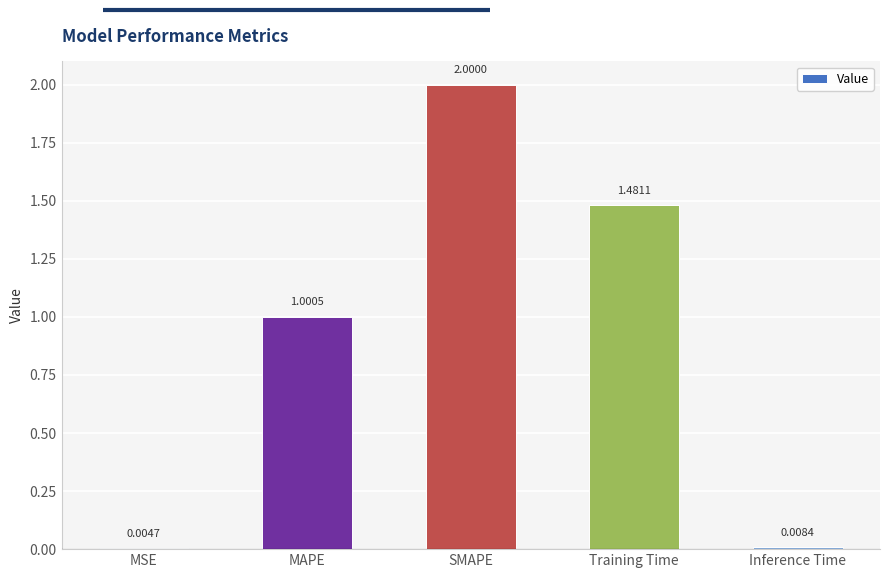

What is the maximum value shown in the chart?

2.0